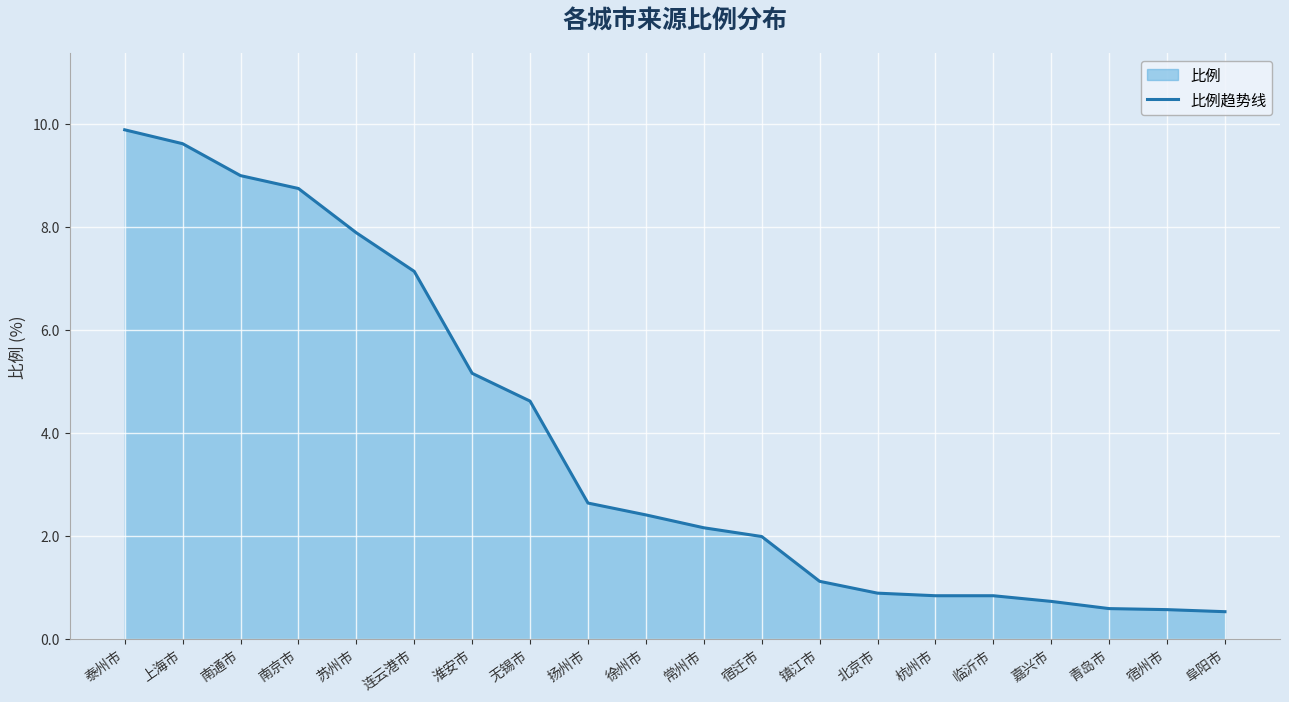

Which has a higher value, 常州市 or 嘉兴市?

常州市